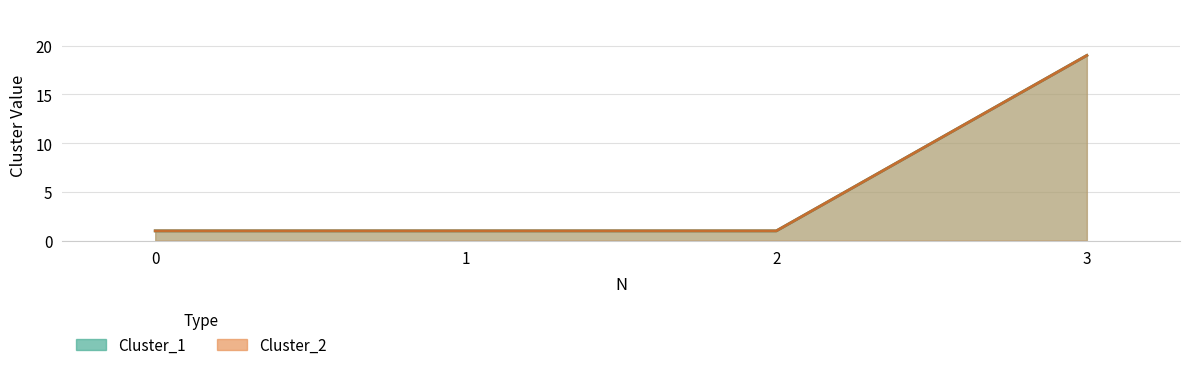

What is the greatest value displayed?

19